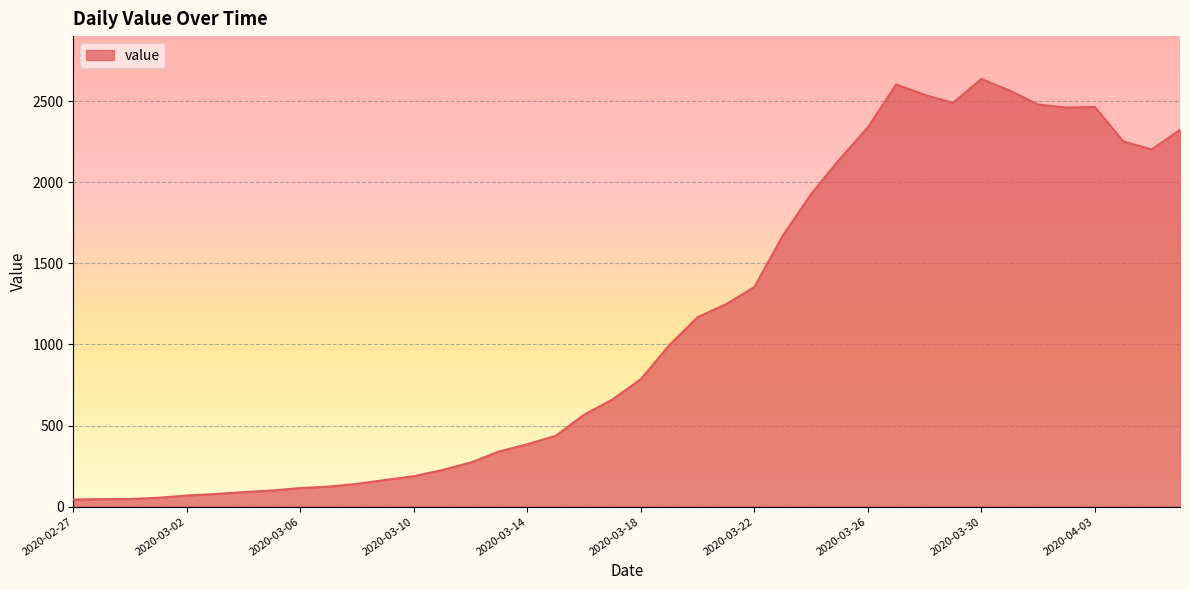

What is the average value?

1120